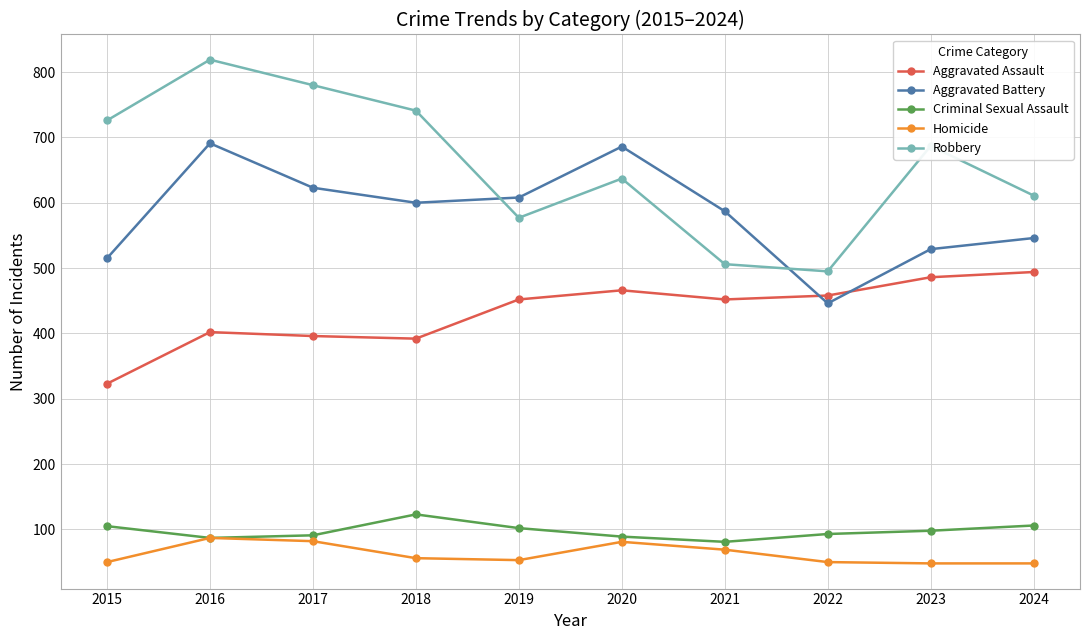

Between 2023 and 2024, which series saw the biggest shift?

Robbery